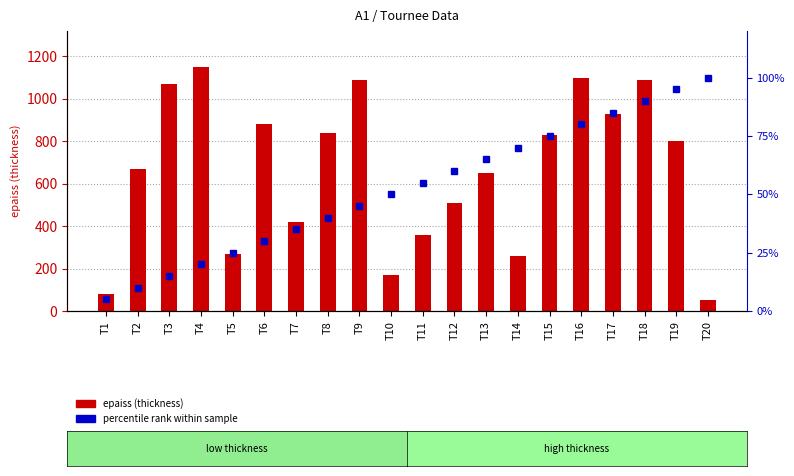

Reading right to left, transcribe all the data shown in this chart.

epaiss (thickness): T20=50.0	T19=800.0	T18=1090.0	T17=930.0	T16=1100.0	T15=830.0	T14=260.0	T13=650.0	T12=510.0	T11=360.0	T10=170.0	T9=1090.0	T8=840.0	T7=420.0	T6=880.0	T5=270.0	T4=1150.0	T3=1070.0	T2=670.0	T1=80.0
percentile rank within sample: T20=100.0	T19=95.0	T18=90.0	T17=85.0	T16=80.0	T15=75.0	T14=70.0	T13=65.0	T12=60.0	T11=55.0	T10=50.0	T9=45.0	T8=40.0	T7=35.0	T6=30.0	T5=25.0	T4=20.0	T3=15.0	T2=10.0	T1=5.0